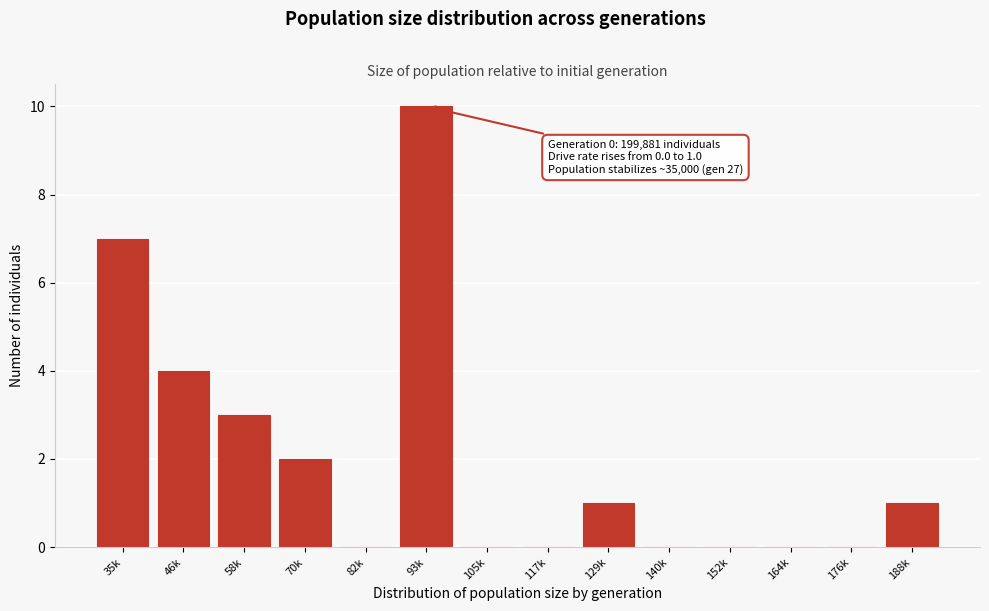

Reading left to right, what are all the values shown in this chart?

35k=7	46k=4	58k=3	70k=2	82k=0	93k=10	105k=0	117k=0	129k=1	140k=0	152k=0	164k=0	176k=0	188k=1